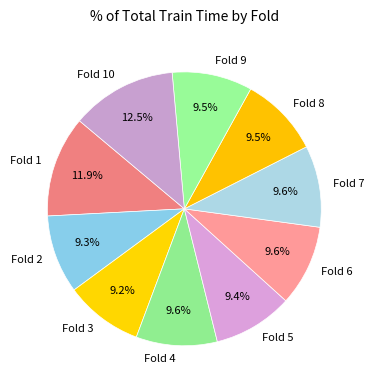

Does Fold 2 represent more than half of the total?

No